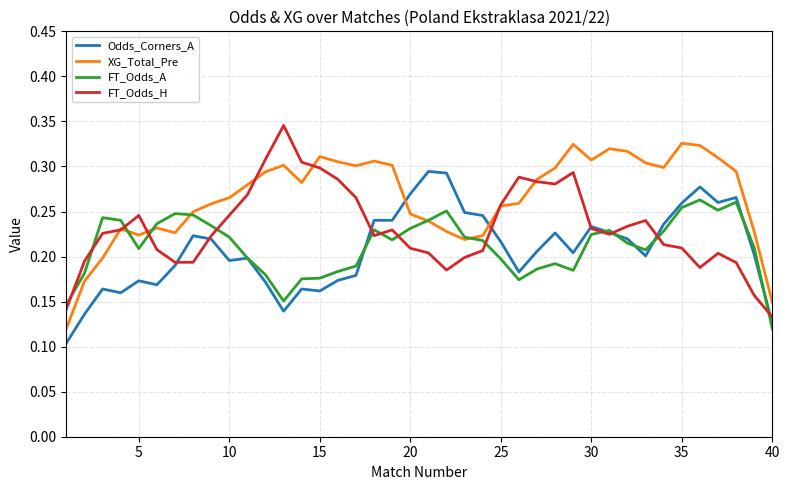

Which series has the largest total across all categories?

XG_Total_Pre